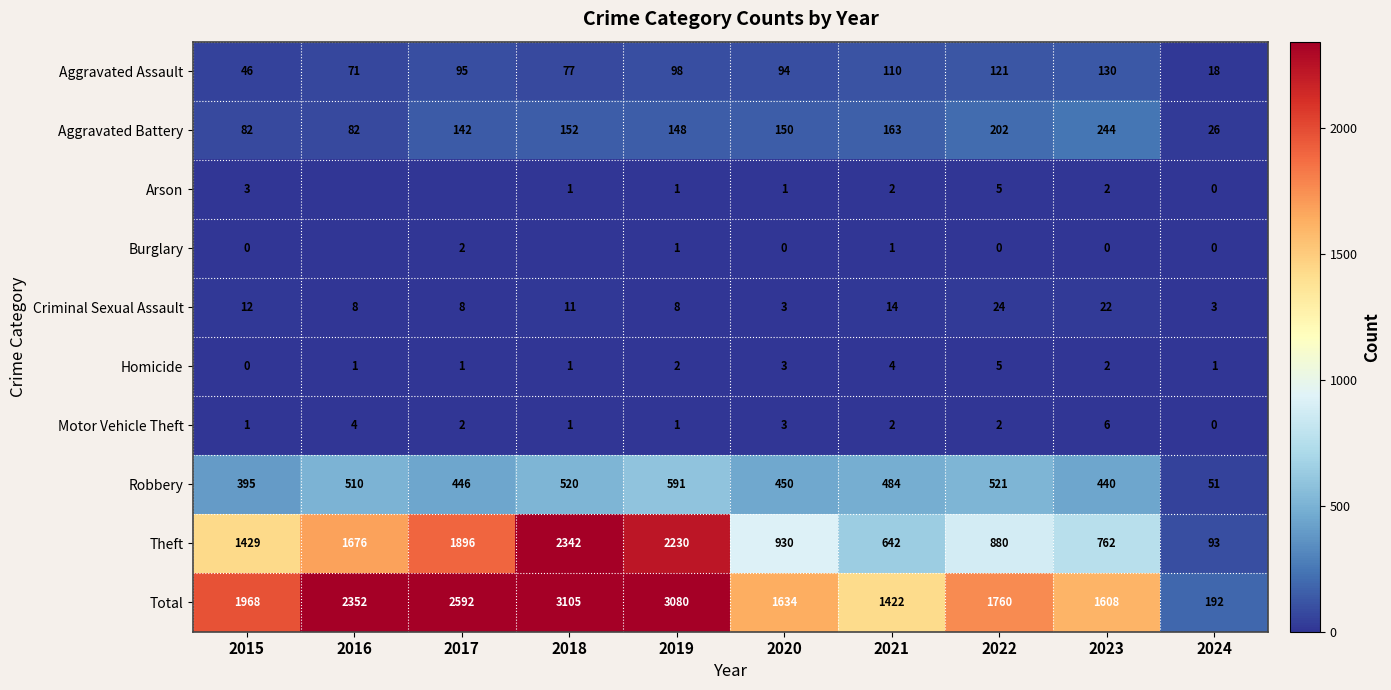

The Total series shows 1608 at 2023. True or false?

True